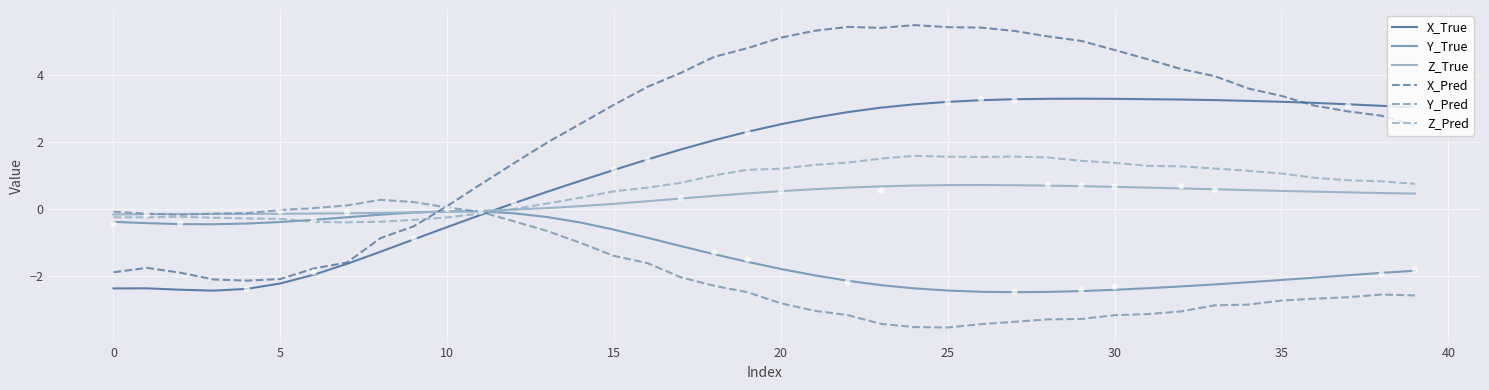

Which series reaches the minimum Y coordinate?

Y_Pred